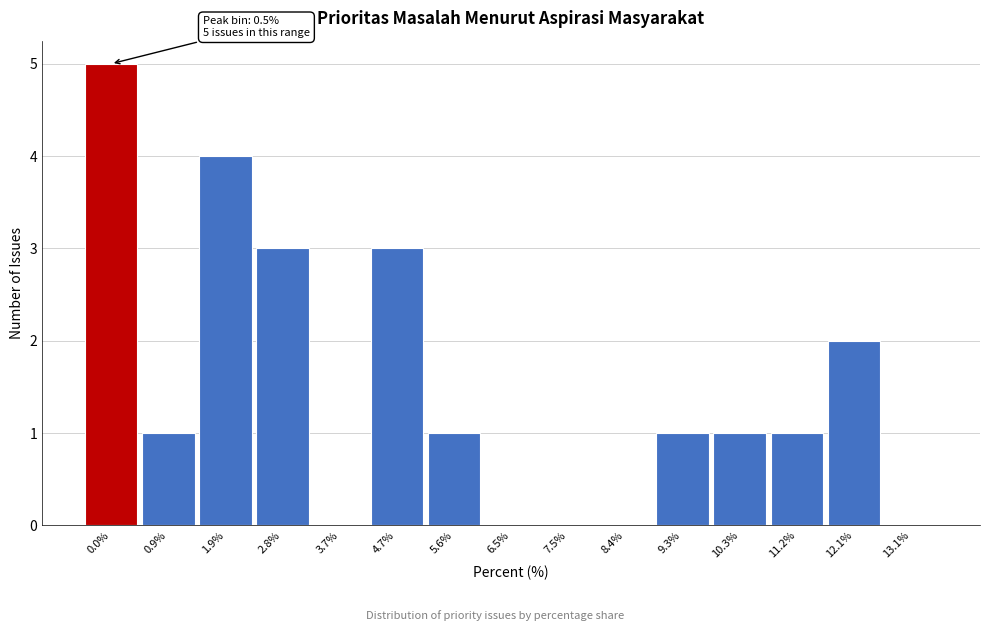

Reading left to right, what are all the values shown in this chart?

0.0%=5	0.9%=1	1.9%=4	2.8%=3	3.7%=0	4.7%=3	5.6%=1	6.5%=0	7.5%=0	8.4%=0	9.3%=1	10.3%=1	11.2%=1	12.1%=2	13.1%=0